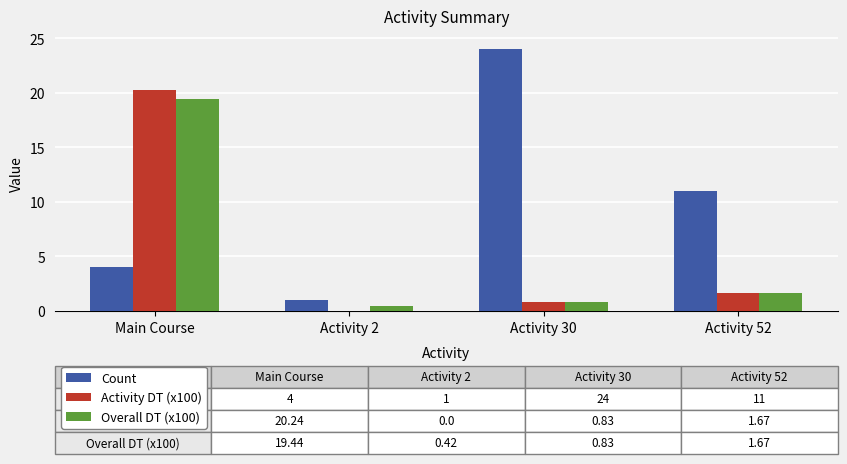

At which category does the chart reach its peak across all series?

Activity 30